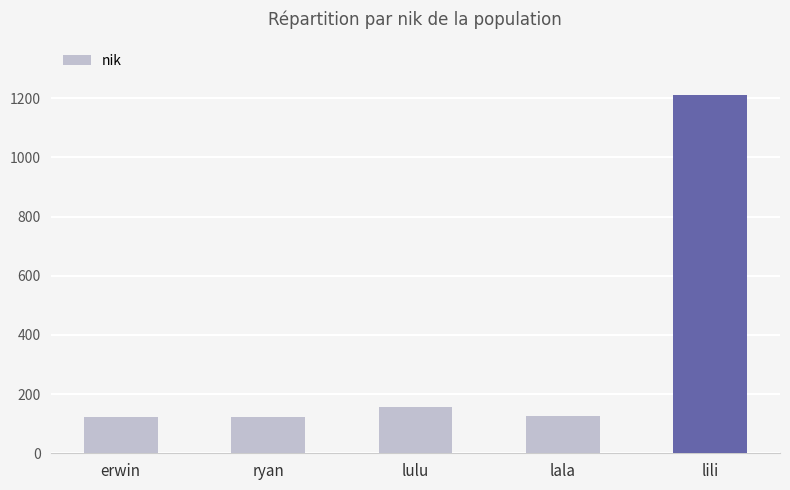

What is the smallest value displayed?

123